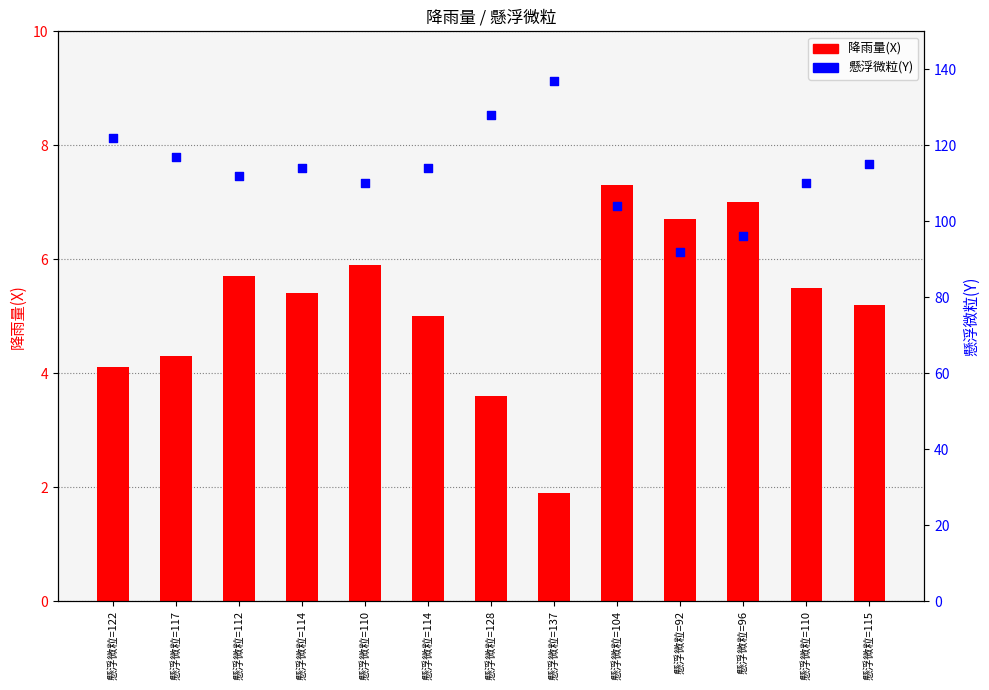

Is the value of 降雨量(X) at 懸浮微粒=122 greater than the value of 懸浮微粒(Y) at 懸浮微粒=112?

No